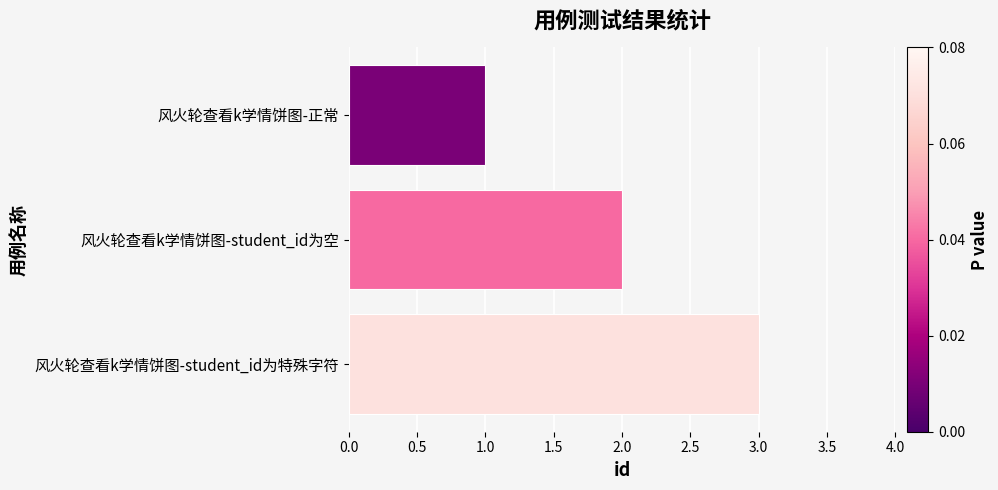

The value at 风火轮查看k学情饼图-student_id为特殊字符 is 5. True or false?

False